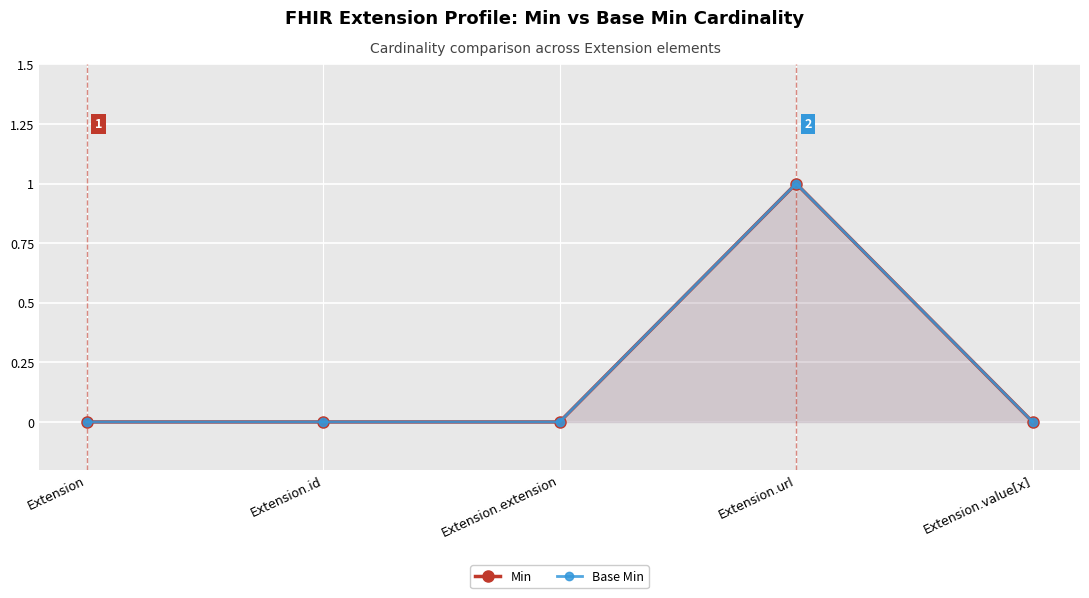

Rank the series at Extension.url from lowest to highest value.

Min, Base Min